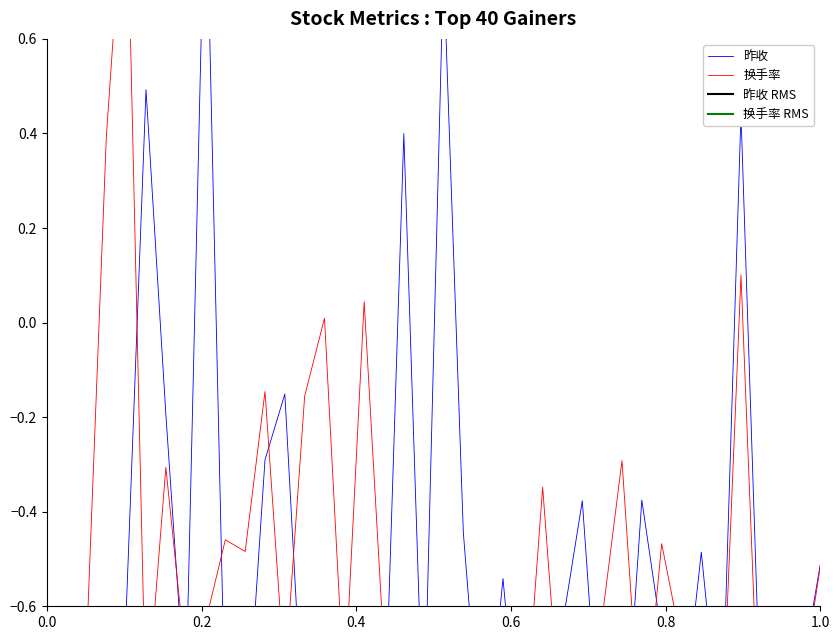

How many intersections are there between 昨收 and 换手率?

18